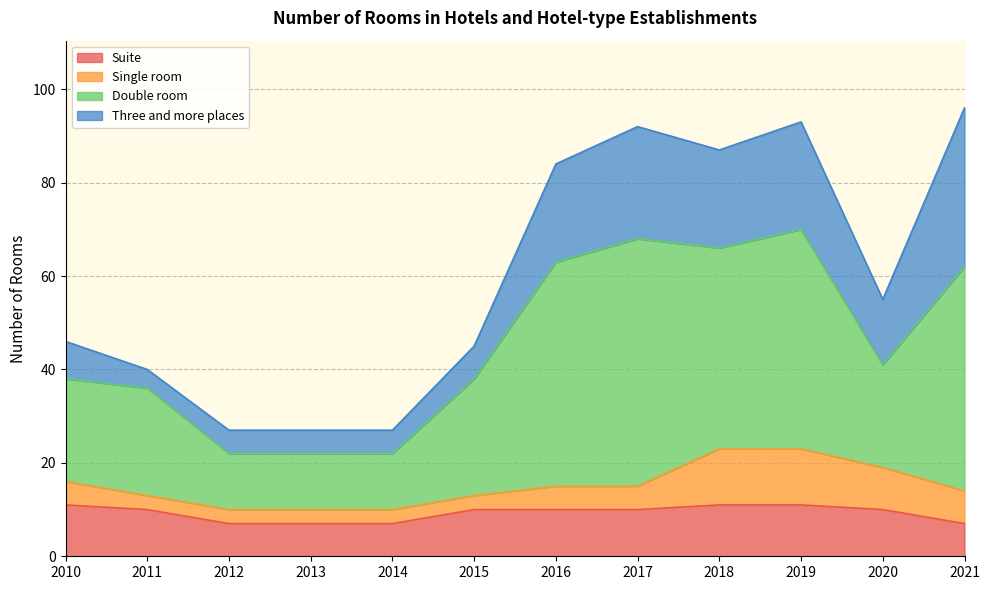

What is the sum of the Suite values at 2013 and 2015?

17